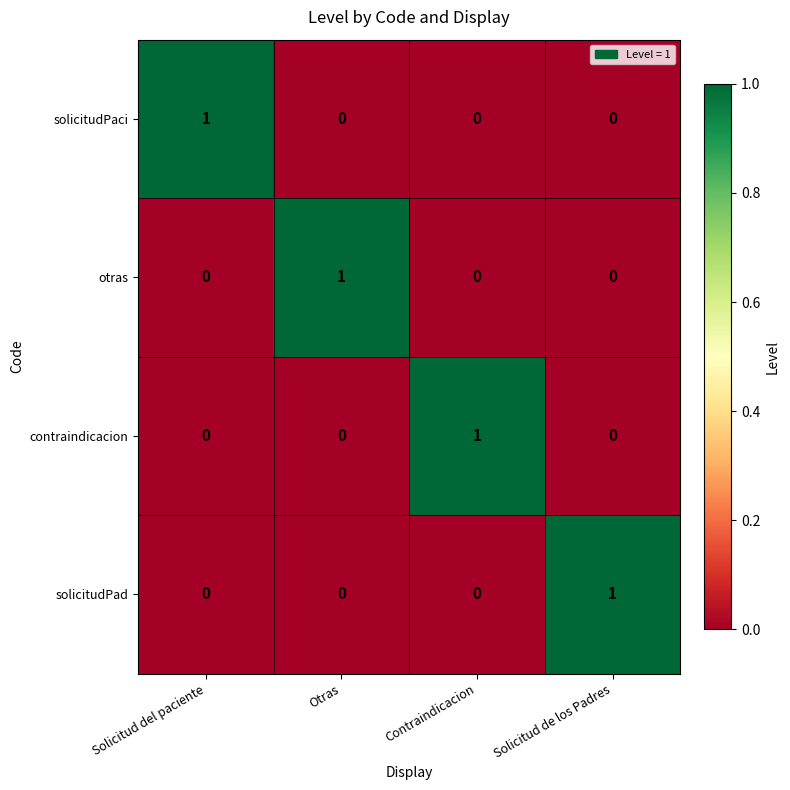

Reading left to right, extract all data points from this chart.

solicitudPaci: 1	0	0	0
otras: 0	1	0	0
contraindicacion: 0	0	1	0
solicitudPad: 0	0	0	1